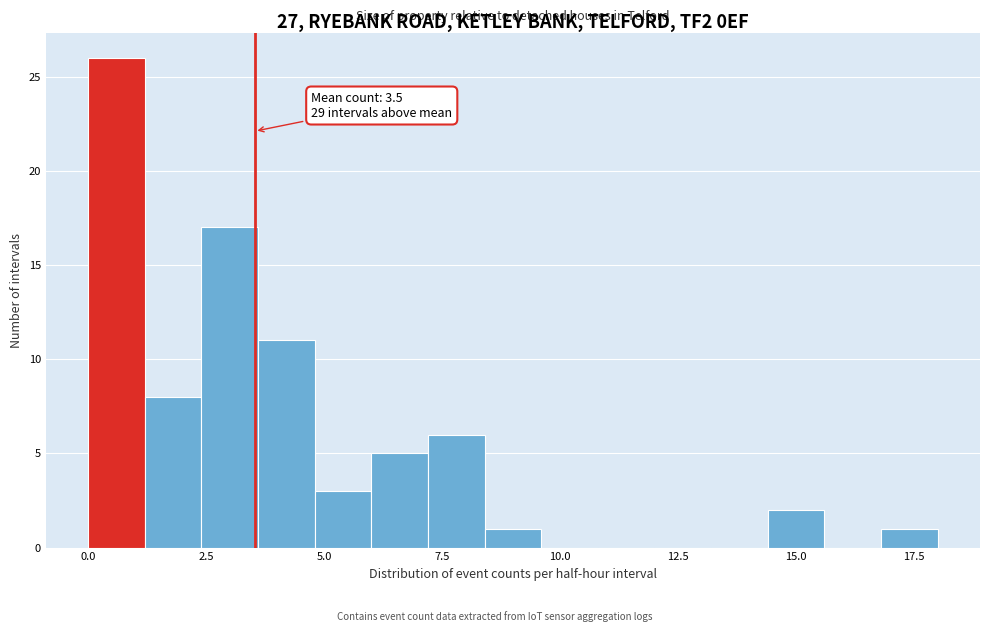

Around what value on the x-axis is the tallest bar? Give the approximate position of its centre, as read against the axis.

0.5